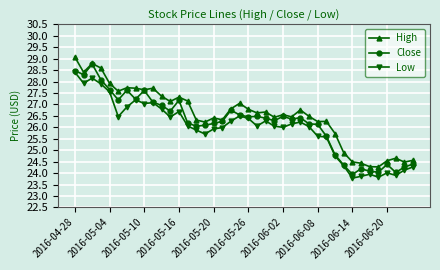

What is the smallest value displayed?

23.8